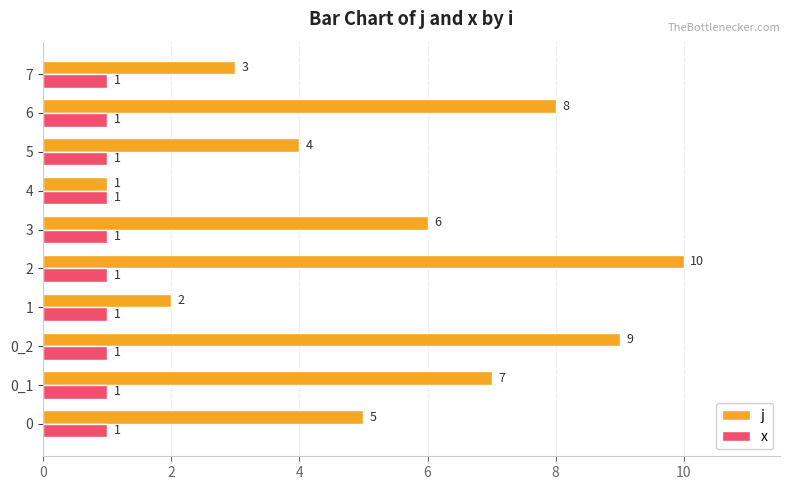

What is the approximate value of j at 0_1?

7